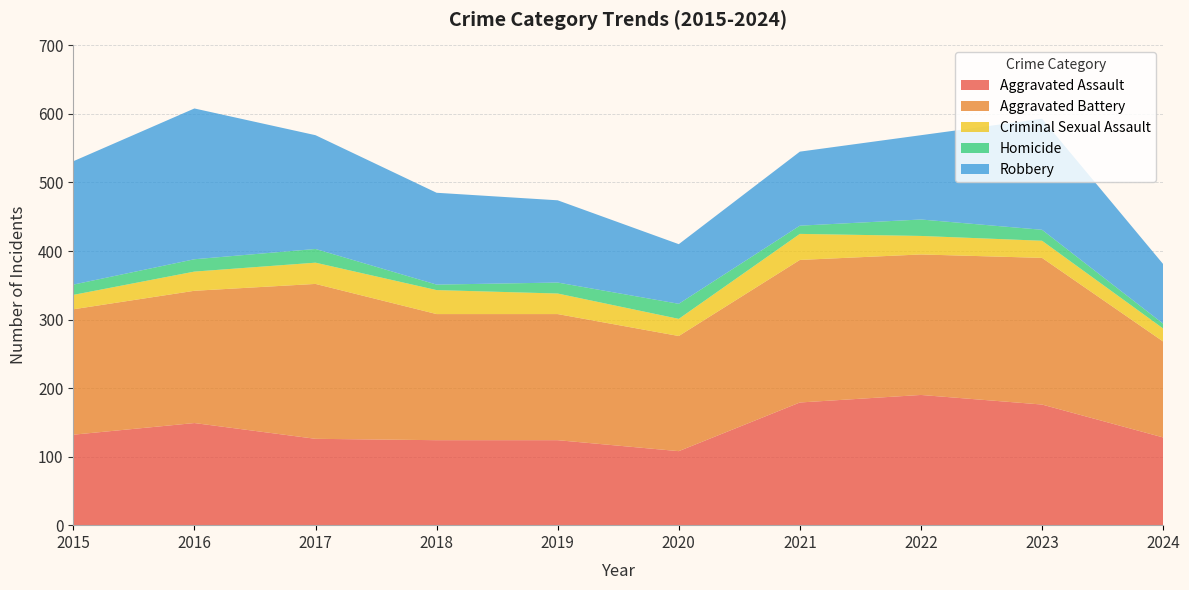

Reading left to right, list all the values displayed in this chart.

Aggravated Assault: 2015=132	2016=149	2017=126	2018=124	2019=124	2020=108	2021=179	2022=190	2023=176	2024=128
Aggravated Battery: 2015=183	2016=193	2017=226	2018=184	2019=184	2020=168	2021=208	2022=205	2023=214	2024=140
Criminal Sexual Assault: 2015=21	2016=28	2017=31	2018=35	2019=30	2020=25	2021=38	2022=27	2023=25	2024=19
Homicide: 2015=15	2016=18	2017=20	2018=8	2019=16	2020=22	2021=12	2022=24	2023=16	2024=7
Robbery: 2015=180	2016=220	2017=166	2018=134	2019=120	2020=87	2021=108	2022=123	2023=162	2024=87